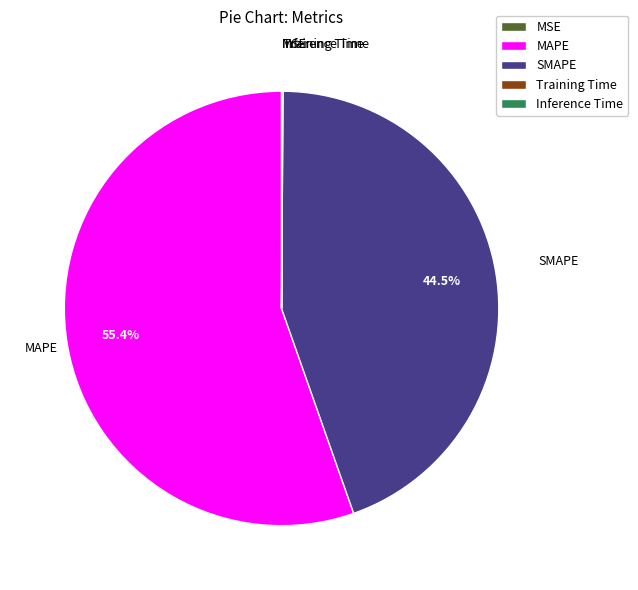

To the nearest percent, what is the average slice percentage?

20%